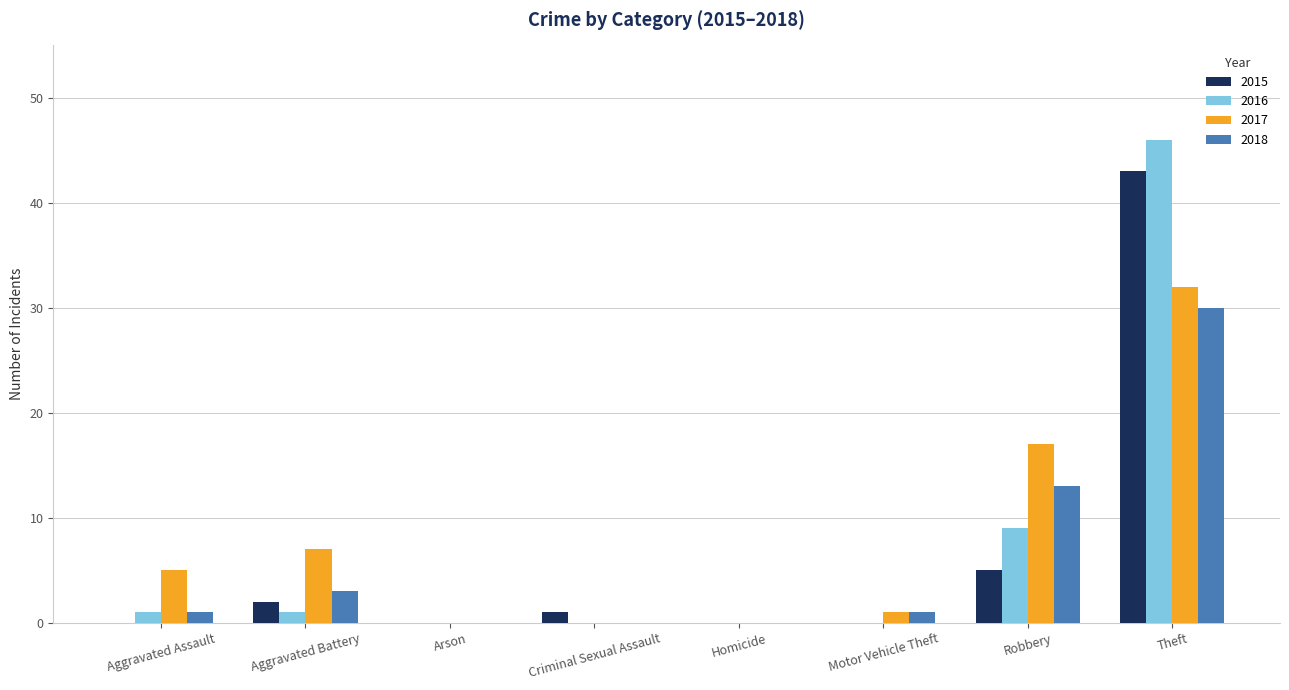

What is the sum of all 2016 values?

57